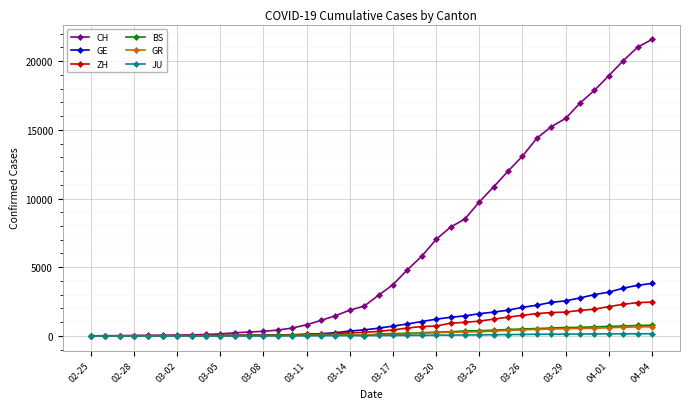

Which series has the widest spread of values?

CH